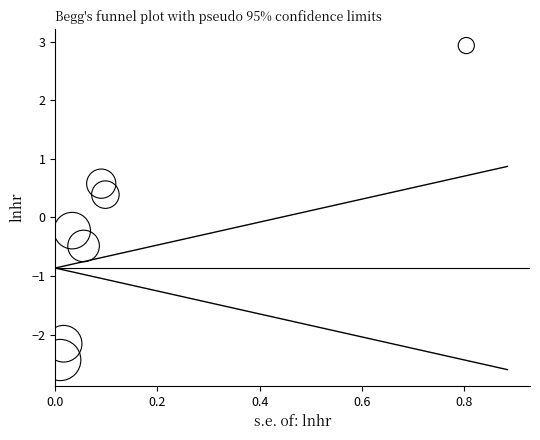

What is the range of Y values (max minus min)?

5.4